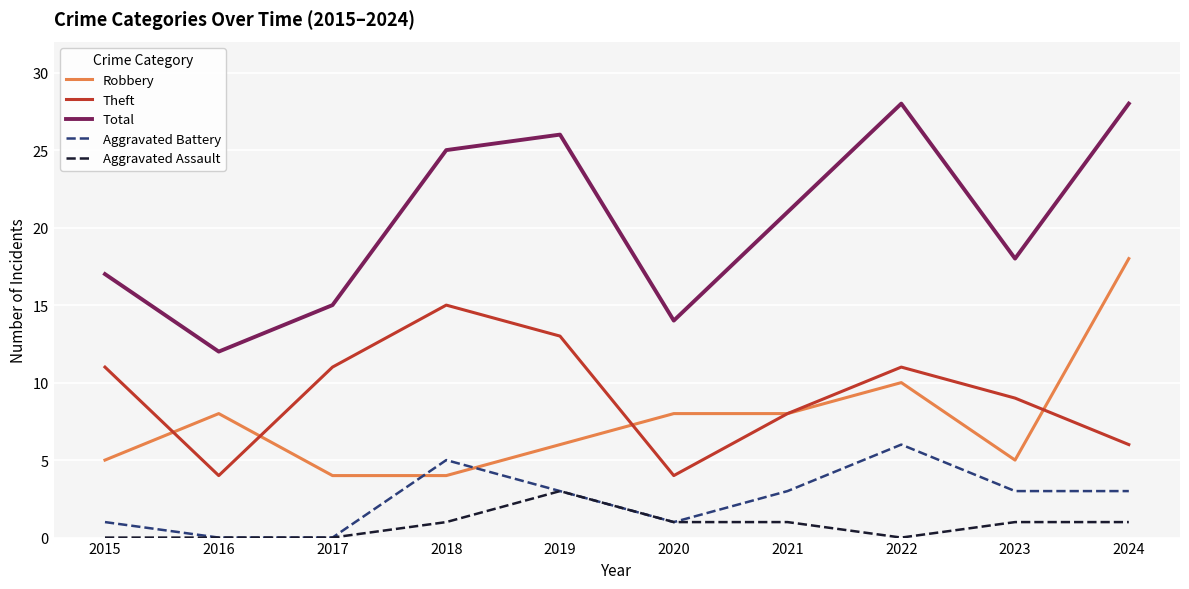

Reading left to right, transcribe all the data shown in this chart.

Robbery: 5	8	4	4	6	8	8	10	5	18
Theft: 11	4	11	15	13	4	8	11	9	6
Total: 17	12	15	25	26	14	21	28	18	28
Aggravated Battery: 1	0	0	5	3	1	3	6	3	3
Aggravated Assault: 0	0	0	1	3	1	1	0	1	1